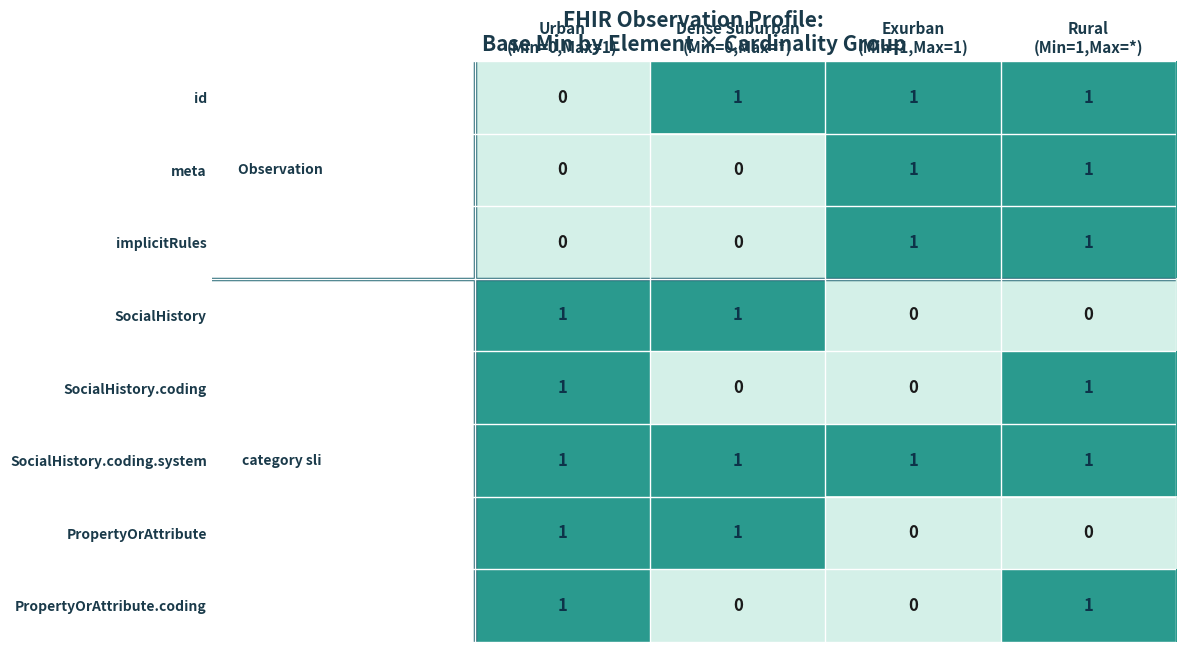

What is the sum of all id values?

3